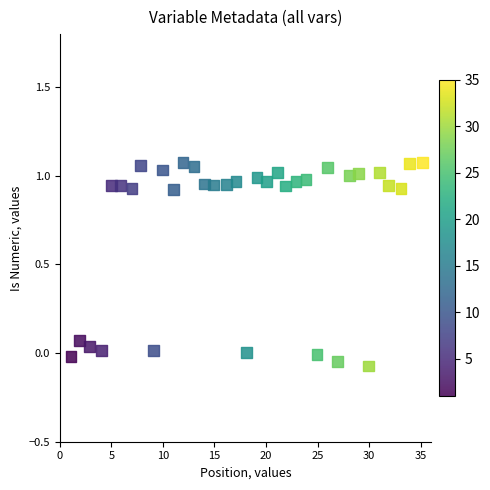

What is the range of X values (max minus min)?

34.1